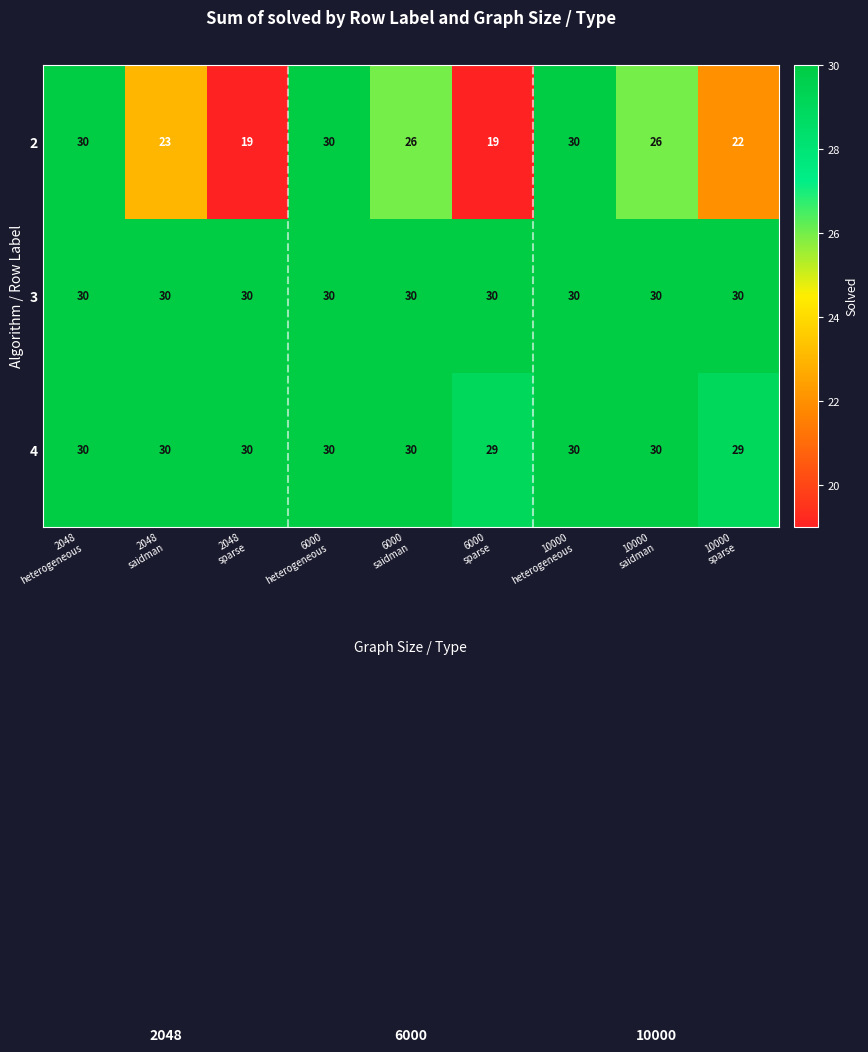

What is the average value of the 3 series?

30